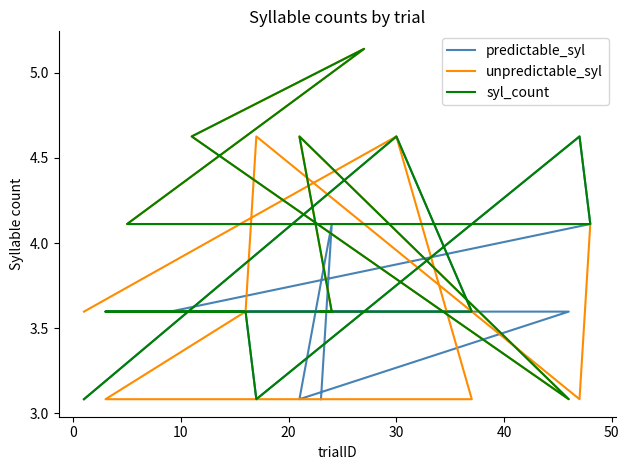

How many data points does each series have?

16